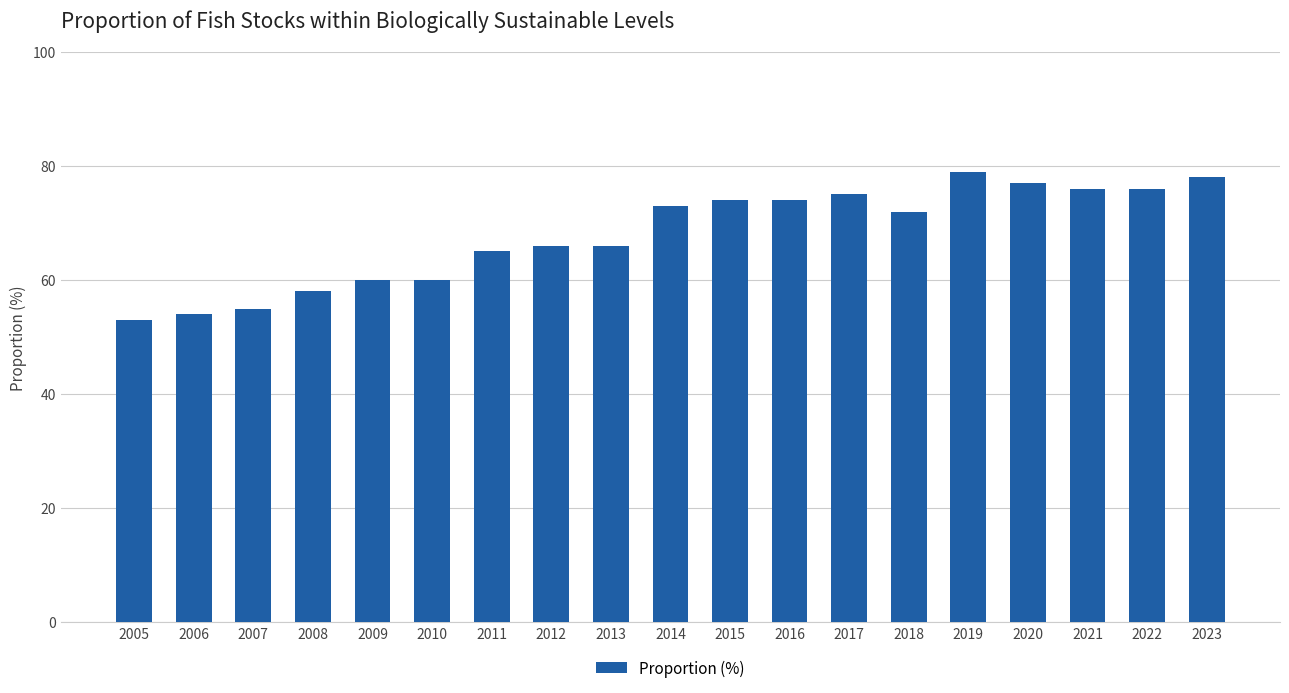

What is the difference between the values at 2006 and 2018?

18